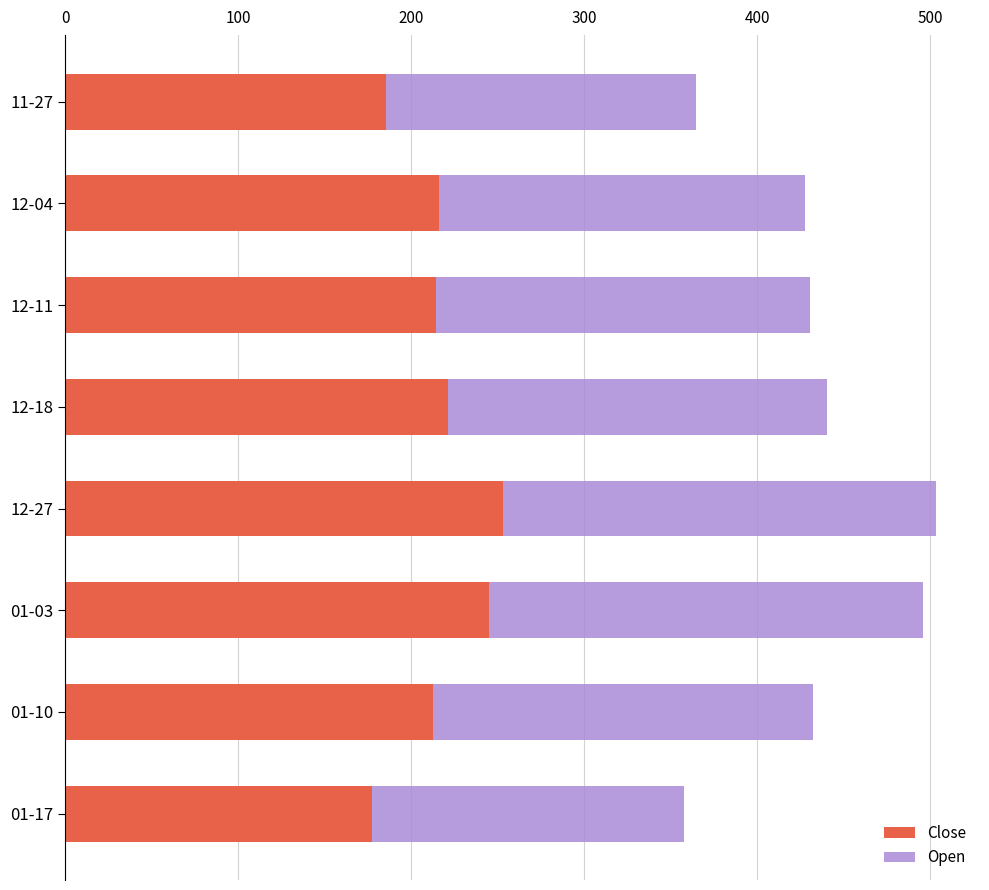

What is the maximum value for Close?

253.4